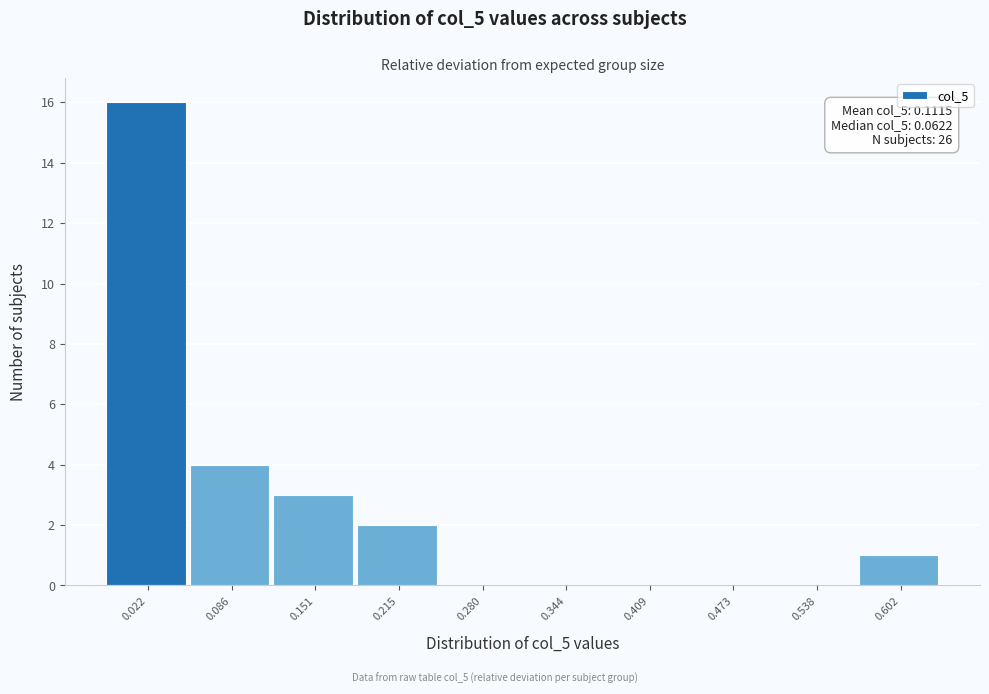

Reading left to right, list all the values displayed in this chart.

0.022=16	0.086=4	0.151=3	0.215=2	0.280=0	0.344=0	0.409=0	0.473=0	0.538=0	0.602=1